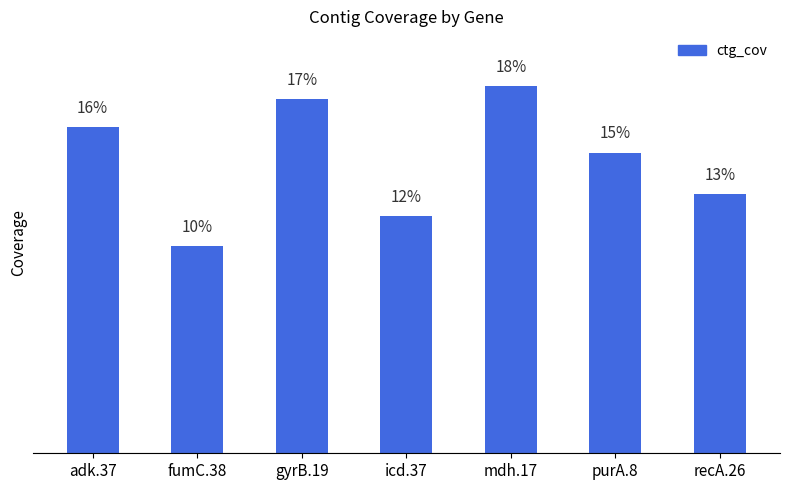

Approximately how many times larger is the value at adk.37 compared to mdh.17?

0.9